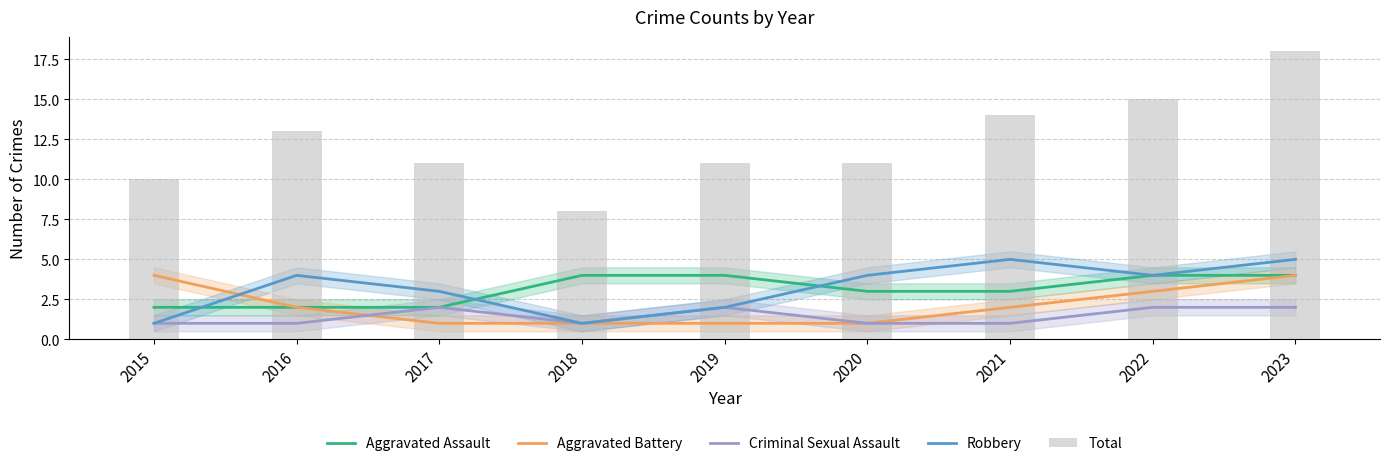

What is the difference between the highest and lowest values at 2019?

10